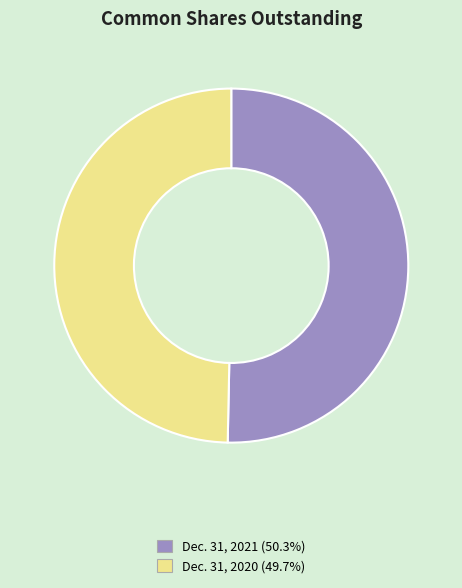

Approximately how many times larger is the value at Dec. 31, 2021 compared to Dec. 31, 2020?

1.0